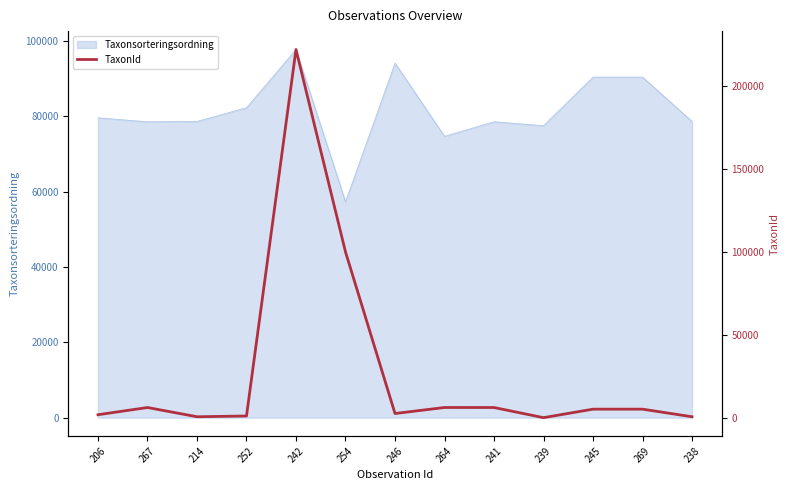

Approximately how many times larger is the value at 241 compared to 269?

1.2